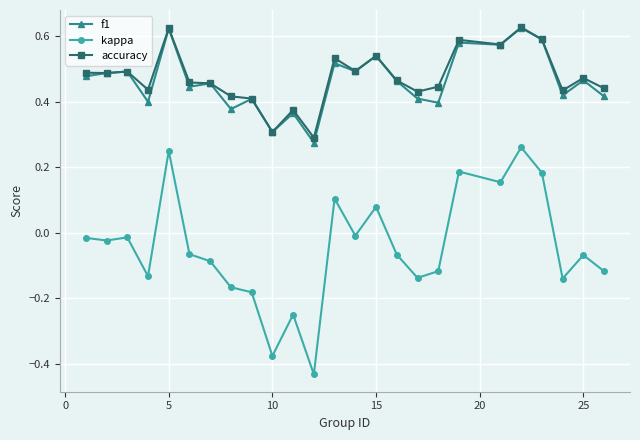

Does the chart display data point markers on the line(s)?

Yes